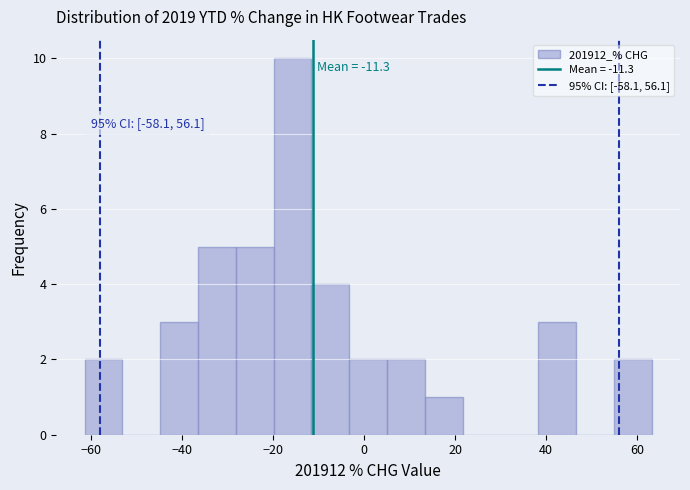

Over which range of the x-axis is the bar tallest?

-20 to -12